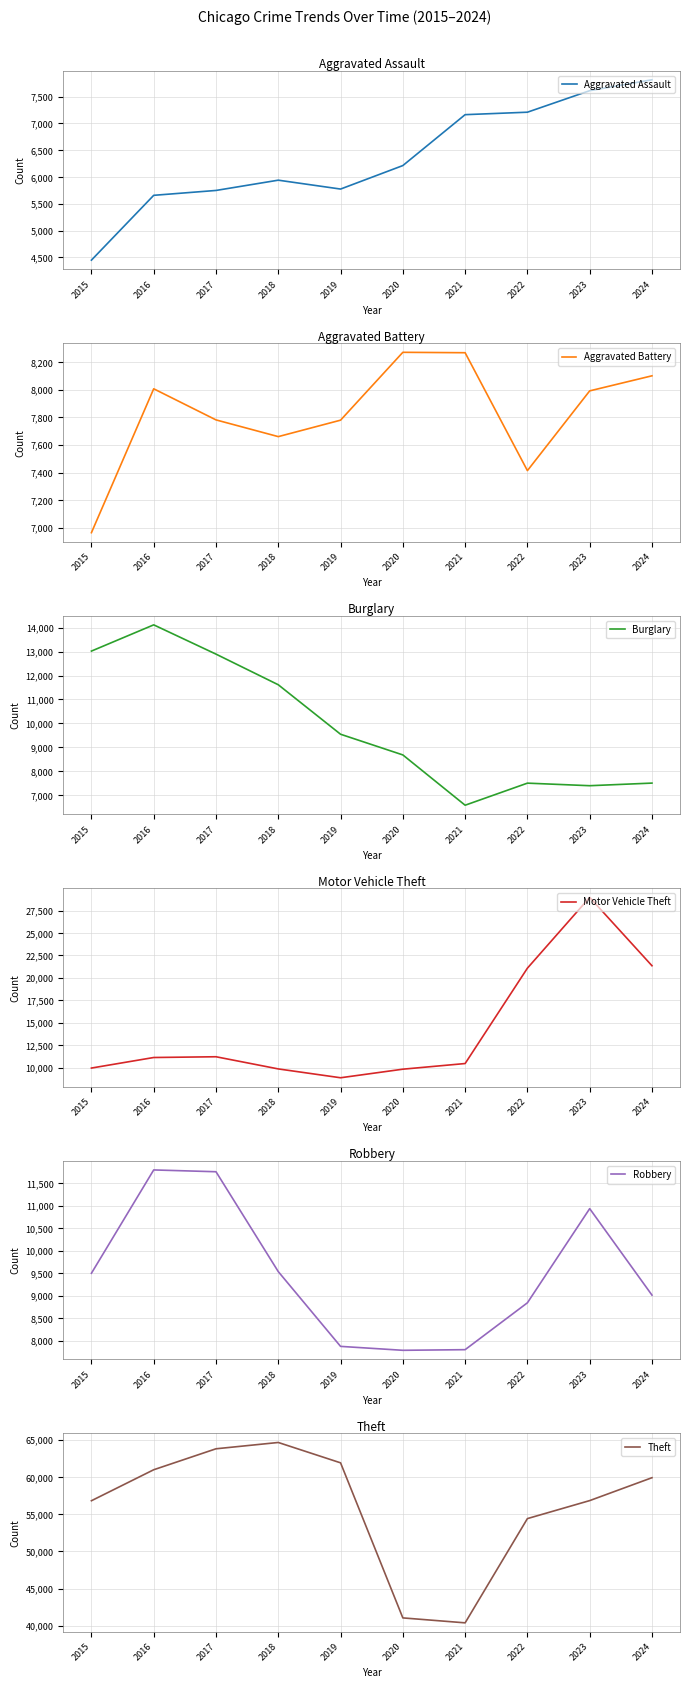

True or false: Motor Vehicle Theft and Aggravated Assault cross at least once.

False